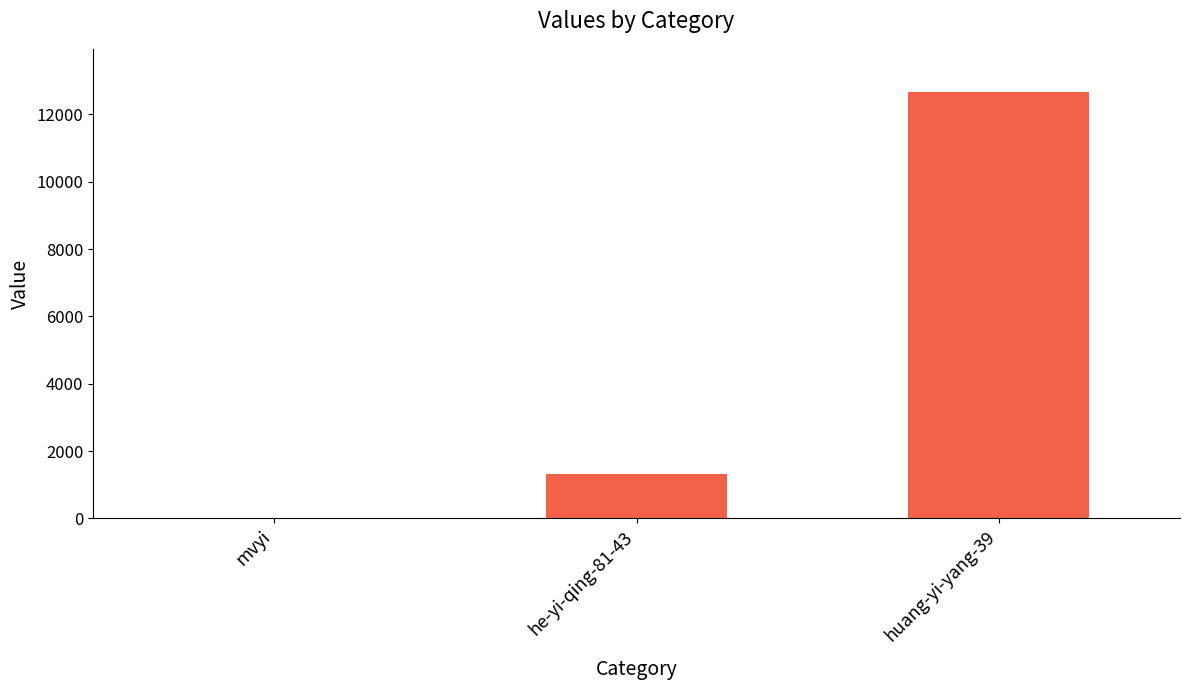

What is the change in value from he-yi-qing-81-43 to huang-yi-yang-39?

+11368